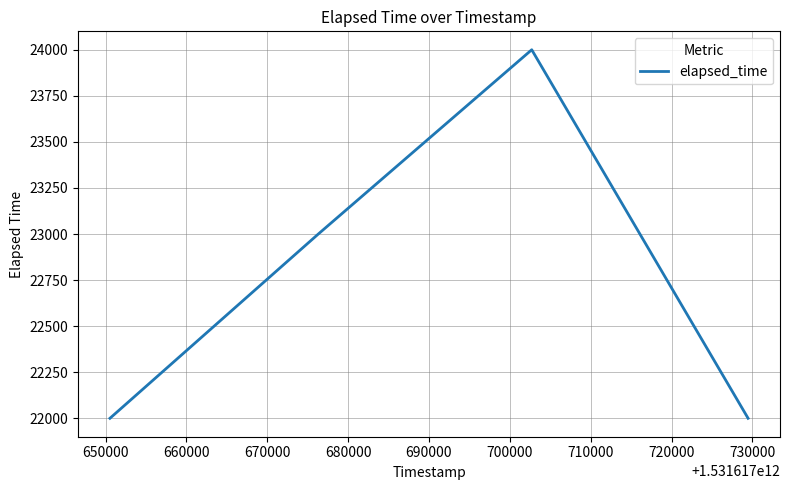

Count the values in the range 22000 to 24000.

4